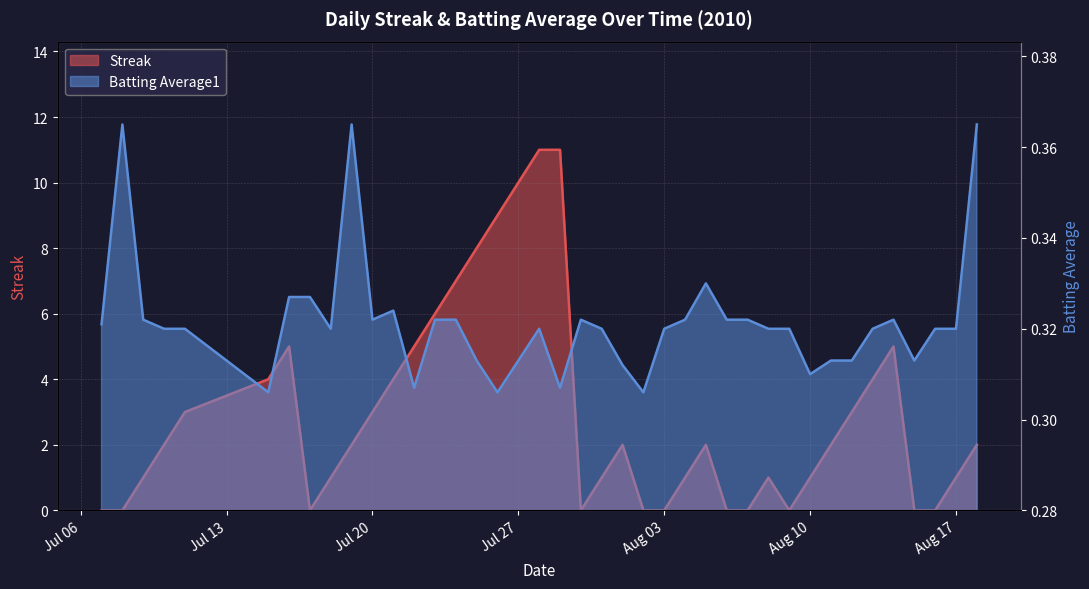

Where do Batting Average1 and Streak first cross each other?

2010-07-08 and 2010-07-09